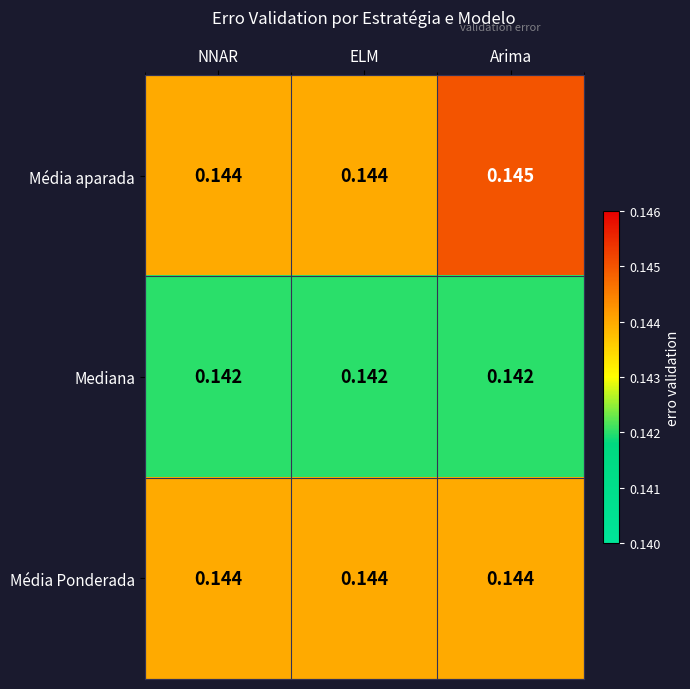

At which category is the sum across all series the highest?

Arima